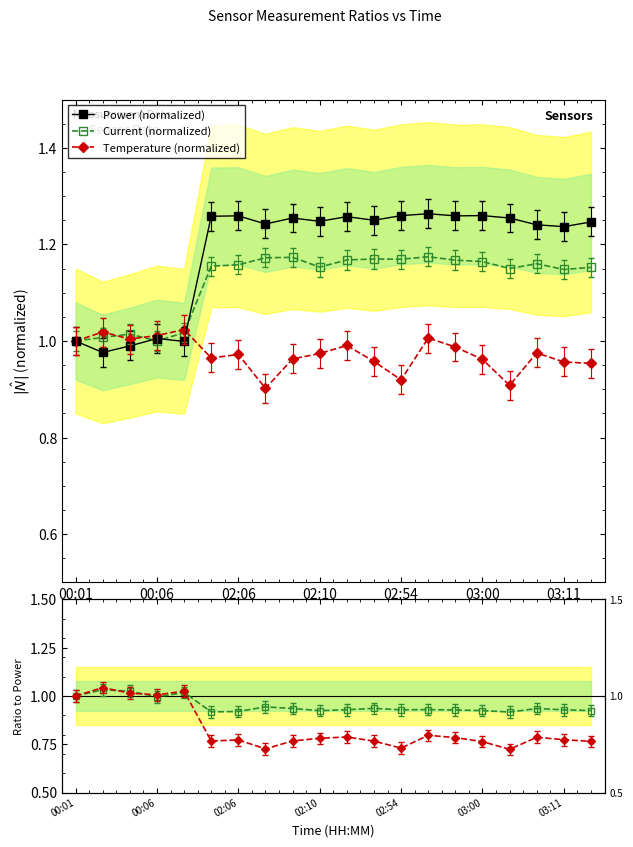

The Current/Power series shows 1.7 at 10. True or false?

False